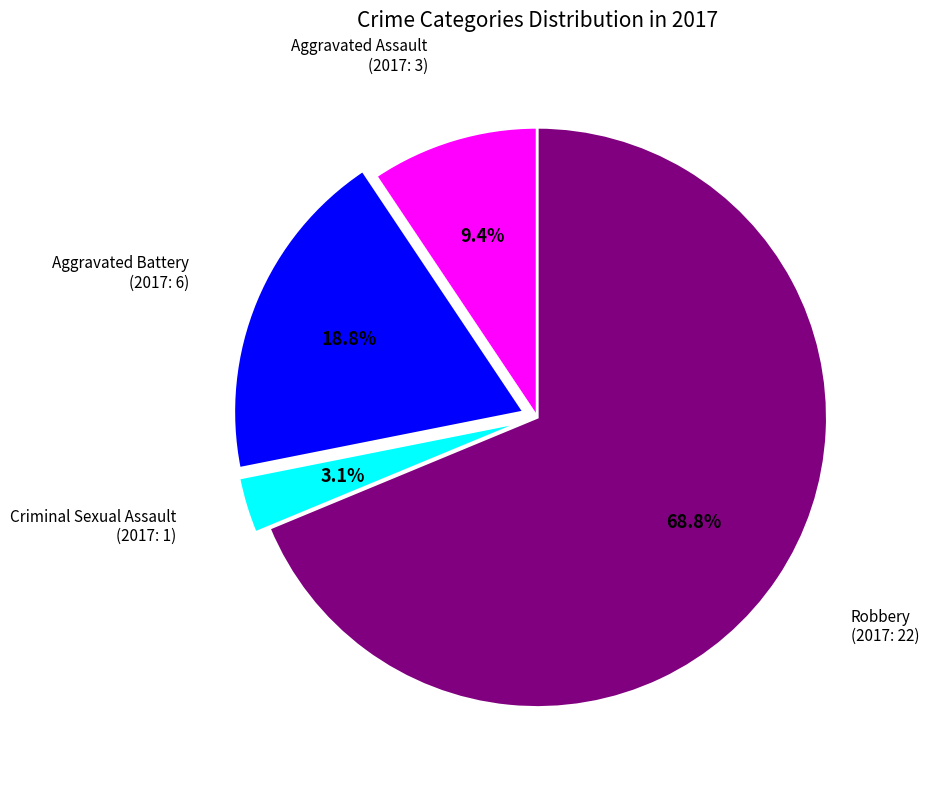

How many slices are in this pie chart?

4